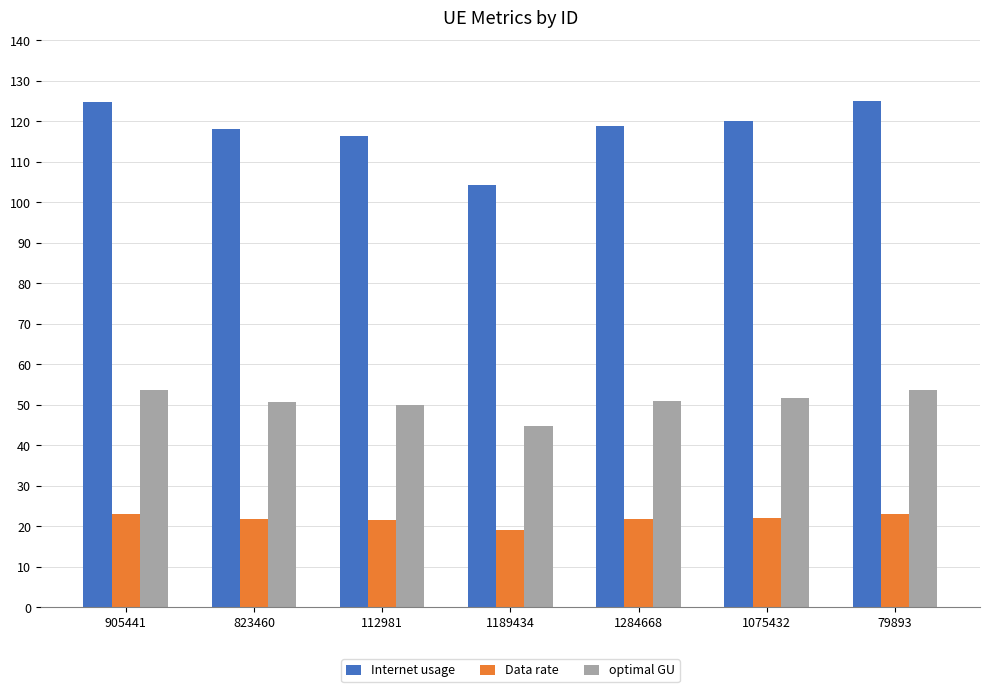

What is the minimum value for optimal GU?

44.8